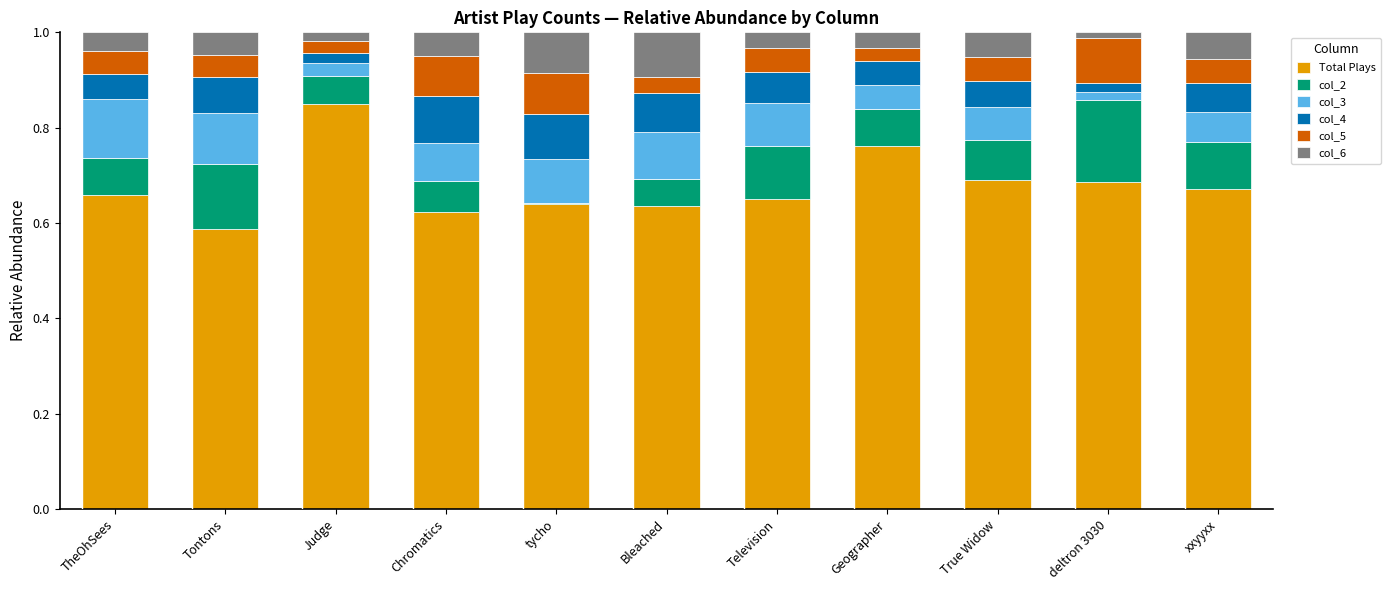

Is it true that Total Plays equals 0.2 at xxyyxx?

False